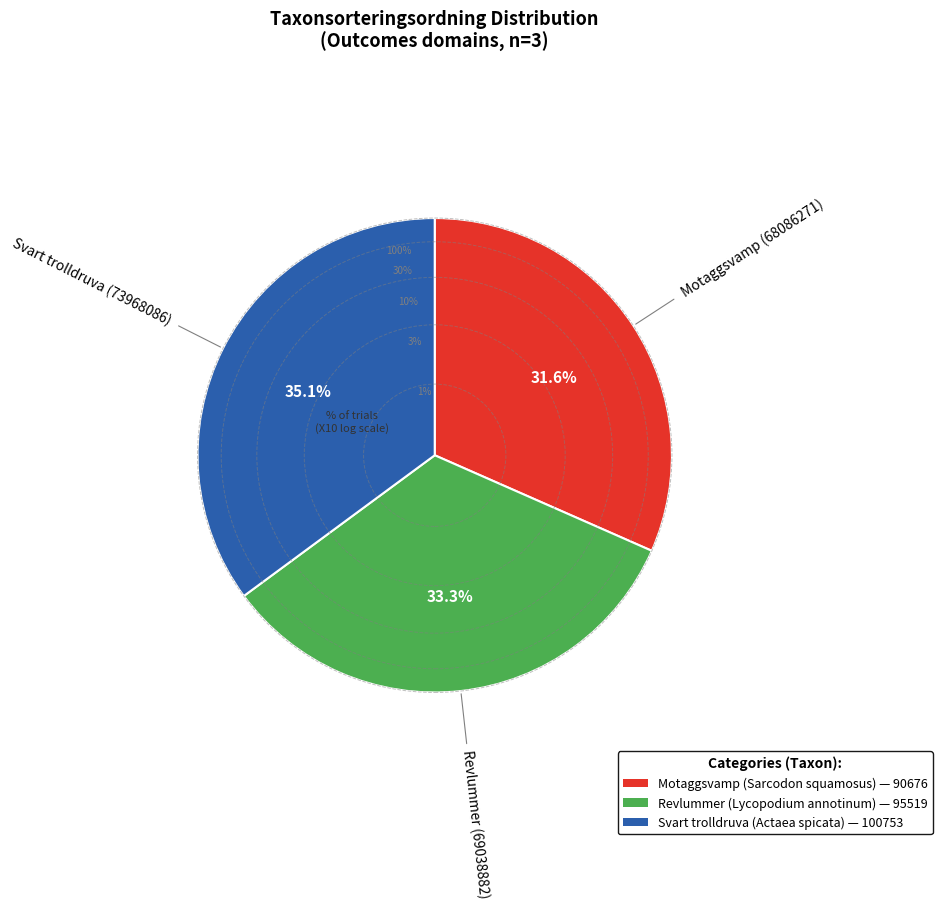

Approximately how many times larger is the value at Motaggsvamp (68086271) compared to Svart trolldruva (73968086)?

0.9